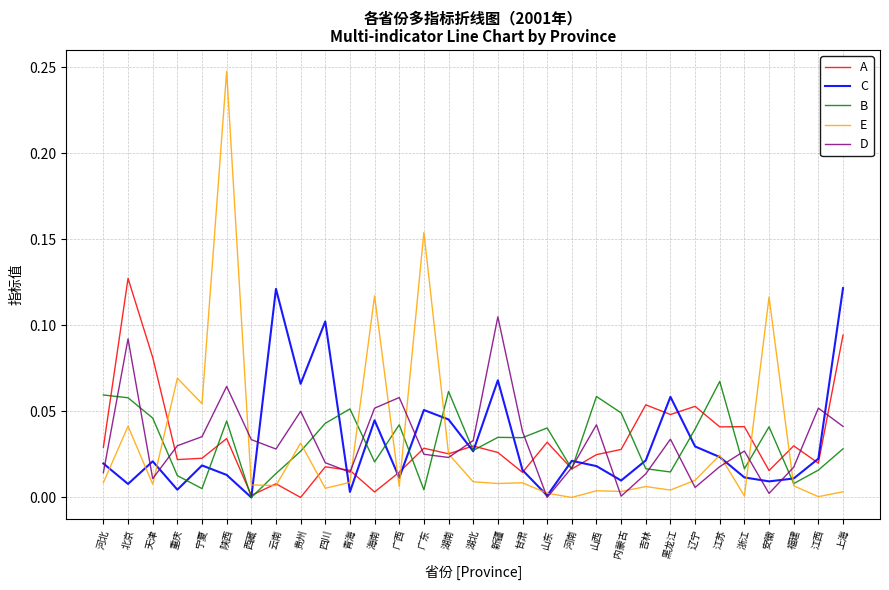

Is the value of C at 重庆 greater than the value of A at 黑龙江?

No